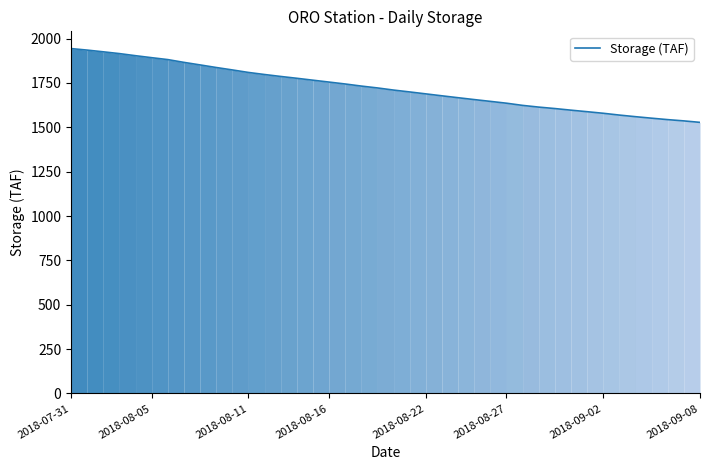

What is the maximum value shown in the chart?

1943.9